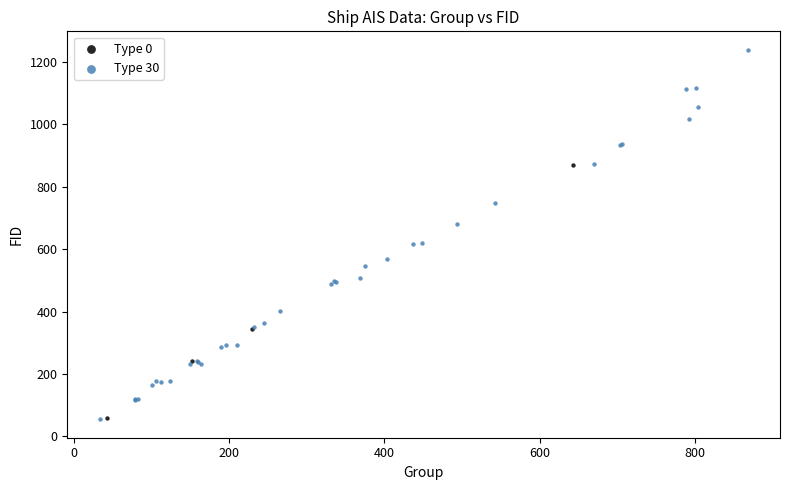

Which series has the widest spread of Y values?

Type 30